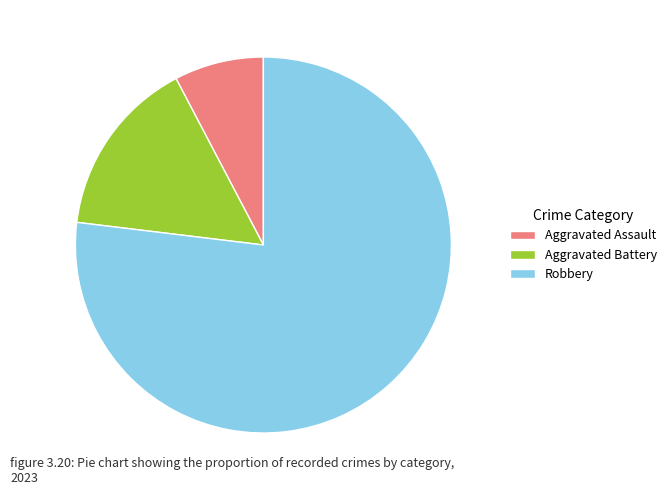

The Aggravated Battery slice represents 15% of the pie. True or false?

True